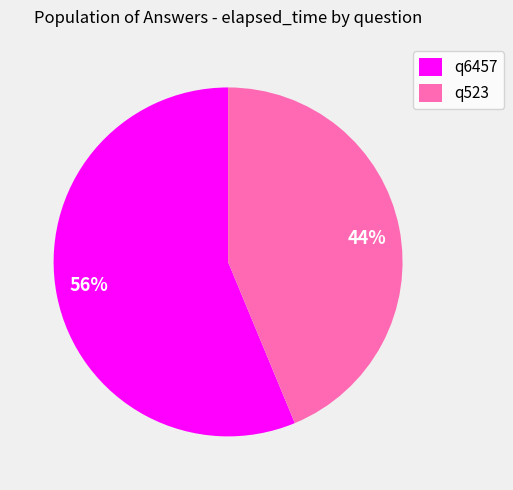

How many segments does this pie chart have?

2